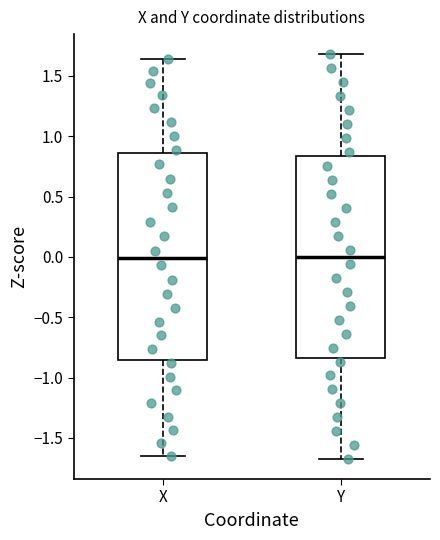

Where does the median line of the box for Y sit on the y-axis? The values are not printed on the chart, so give them approximately, as read against the axis.

0.00